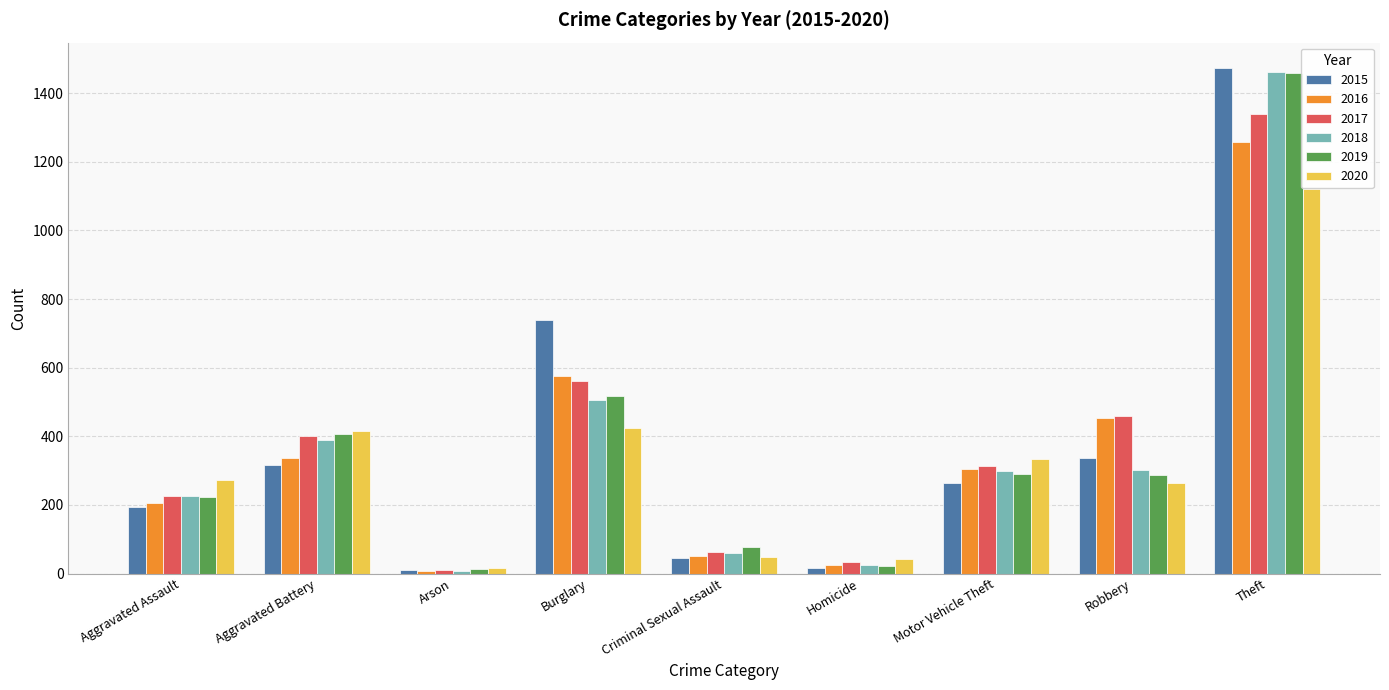

The 2017 series shows 400 at Aggravated Battery. True or false?

True